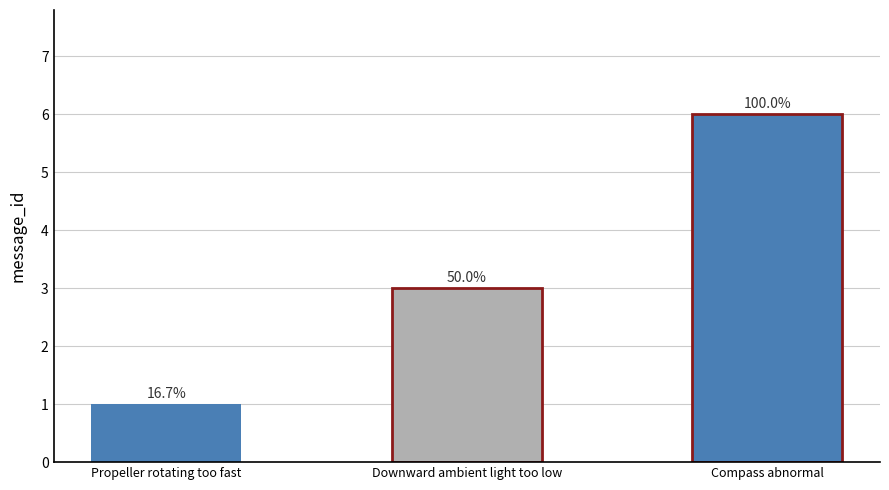

Which label corresponds to the smallest value in the chart?

Propeller rotating too fast